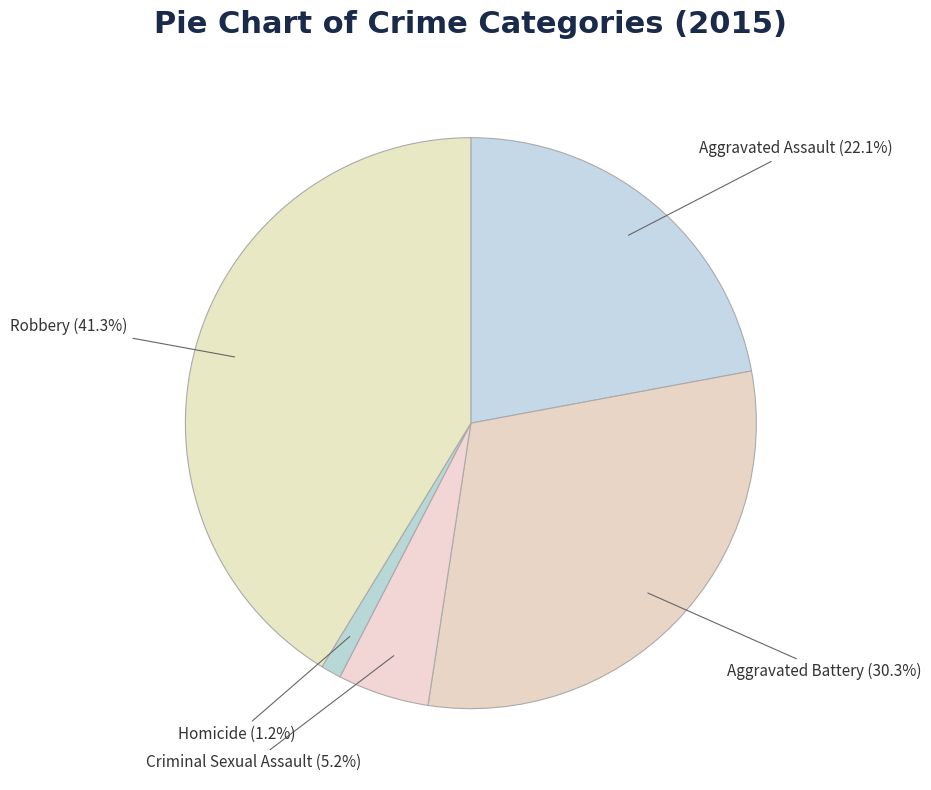

What percentage is NOT represented by Aggravated Assault?

77.9%